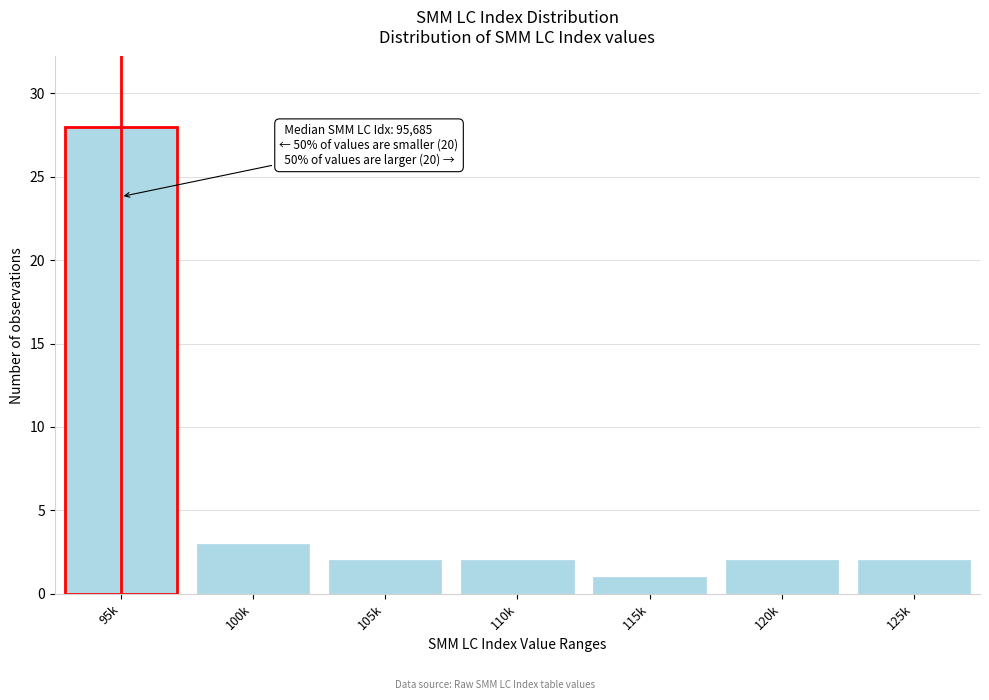

Reading left to right, what are all the values shown in this chart?

95k=28	100k=3	105k=2	110k=2	115k=1	120k=2	125k=2